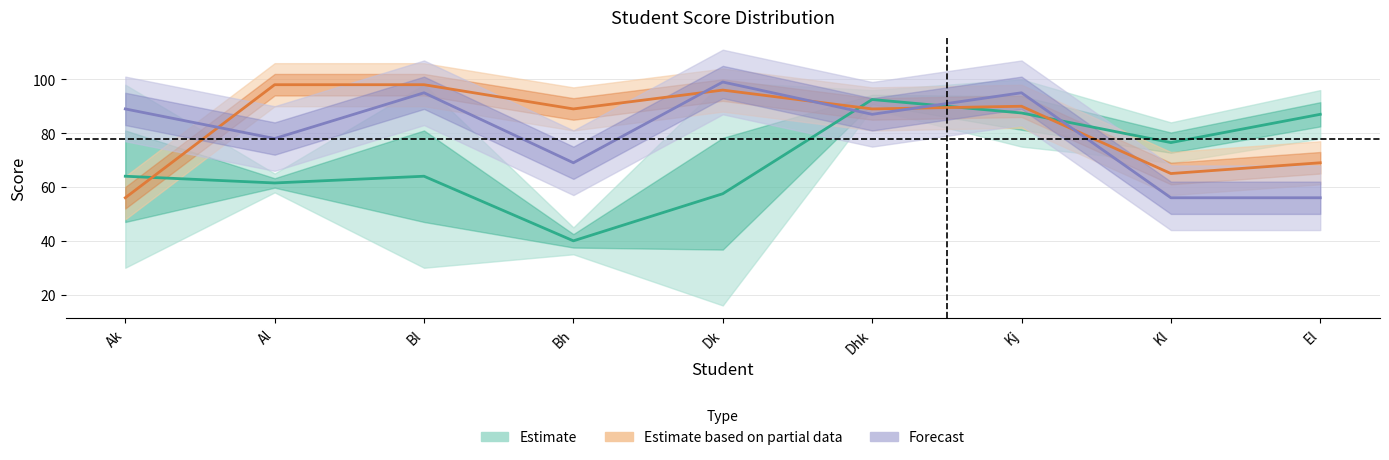

Which category has the highest value in the Hindi series?

Dk